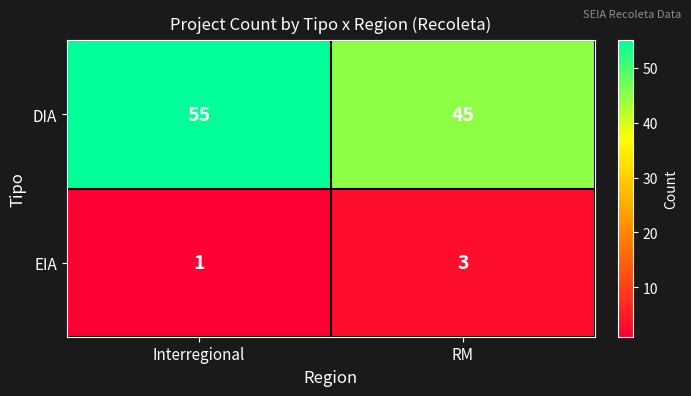

Which category has the highest value across all series?

Interregional